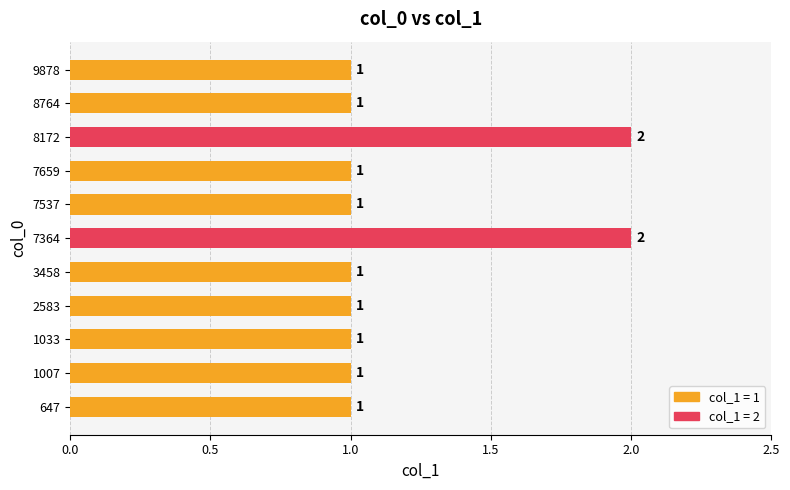

The chart shows a value of 1 at 7364. True or false?

False